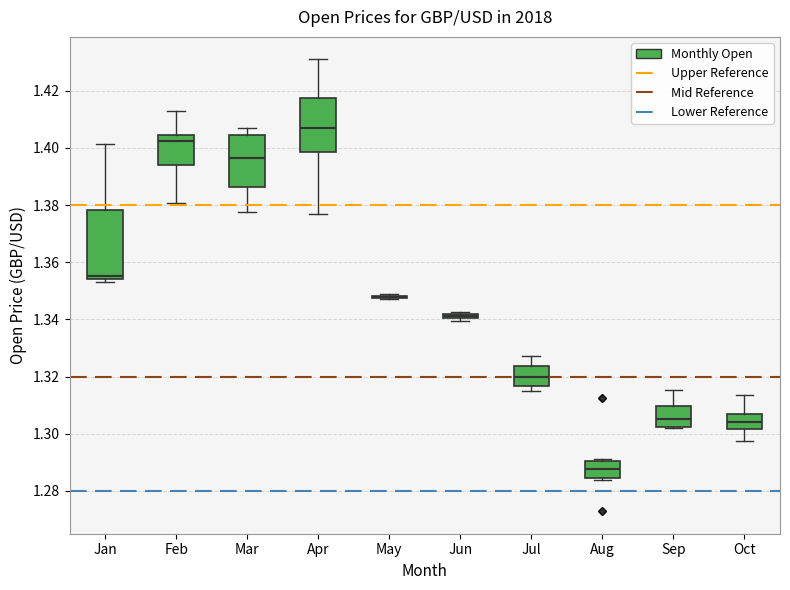

Comparing the boxes themselves (not the whiskers), which one is the tallest?

Jan